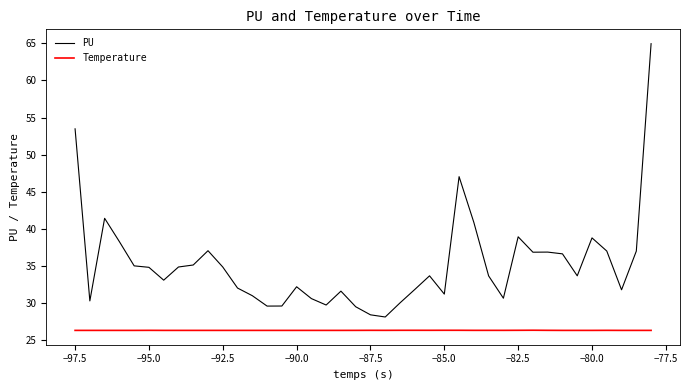

Rank the series by their average value, from lowest to highest.

Temperature, PU